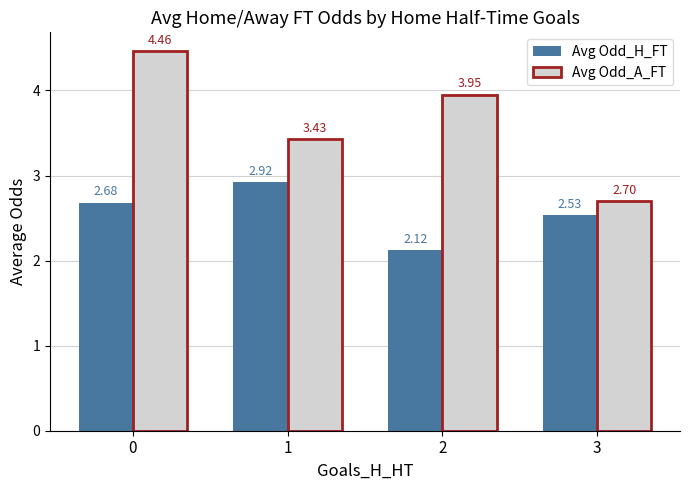

List the labels in order of Avg Odd_H_FT value, largest first.

1, 0, 3, 2